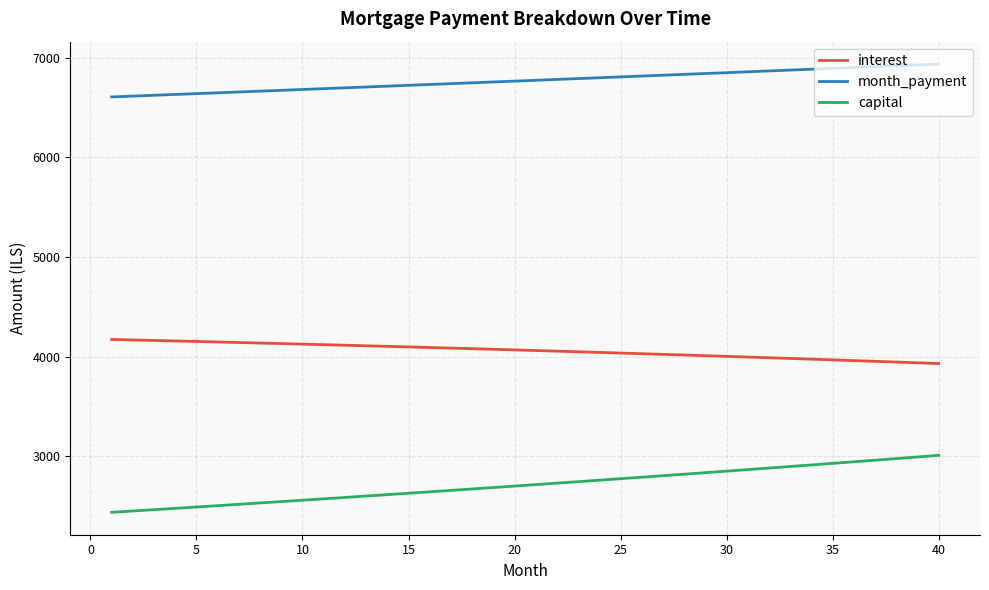

Which series has the largest total across all categories?

month_payment